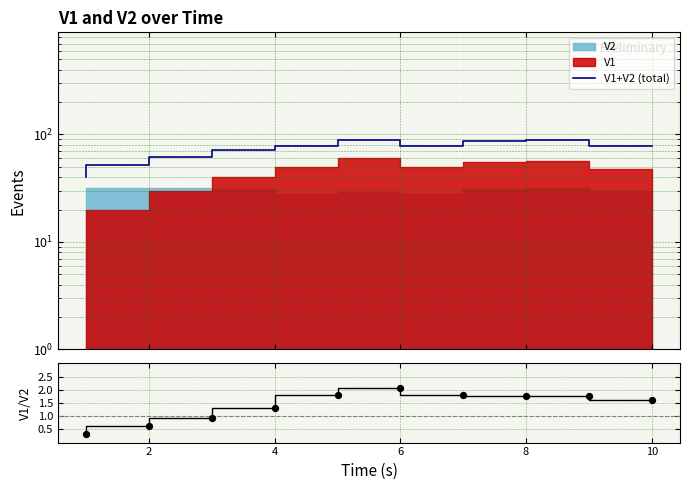

Which series reaches the minimum Y coordinate?

V1/V2